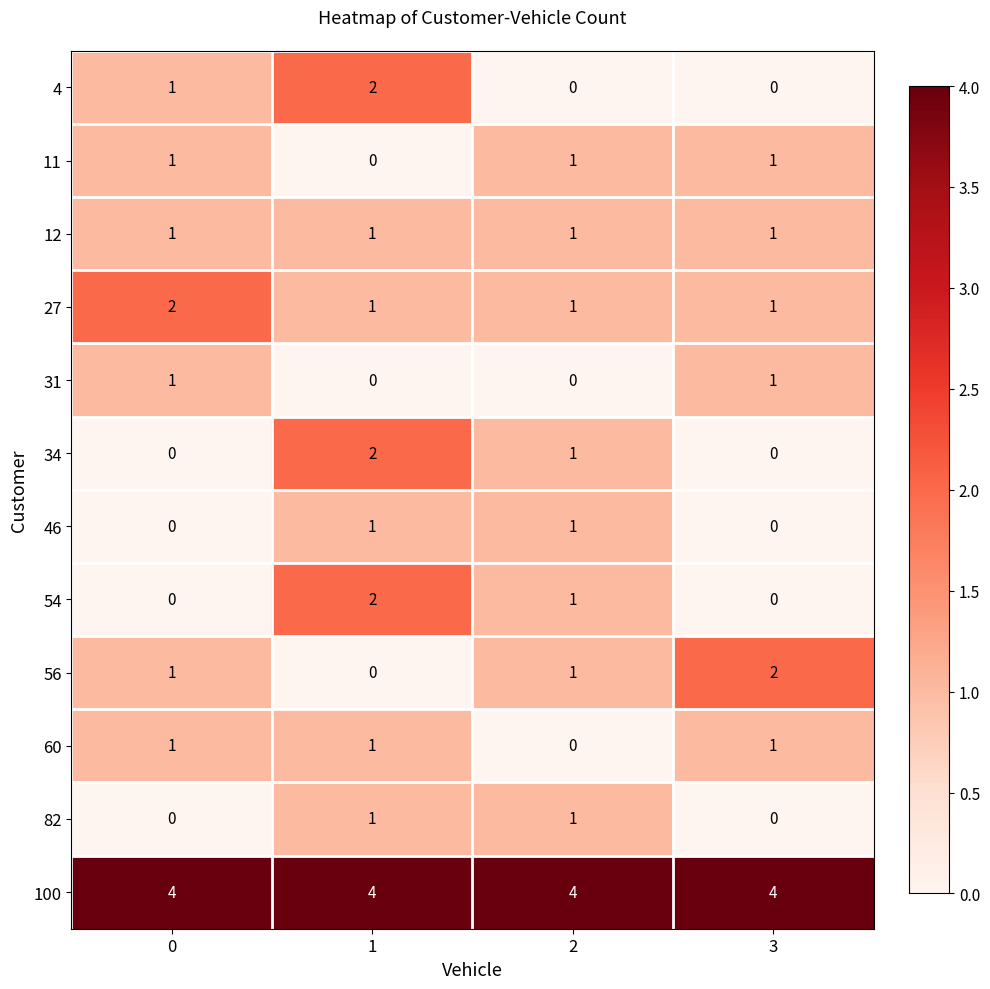

The value of 60 at 1 is 0. True or false?

False